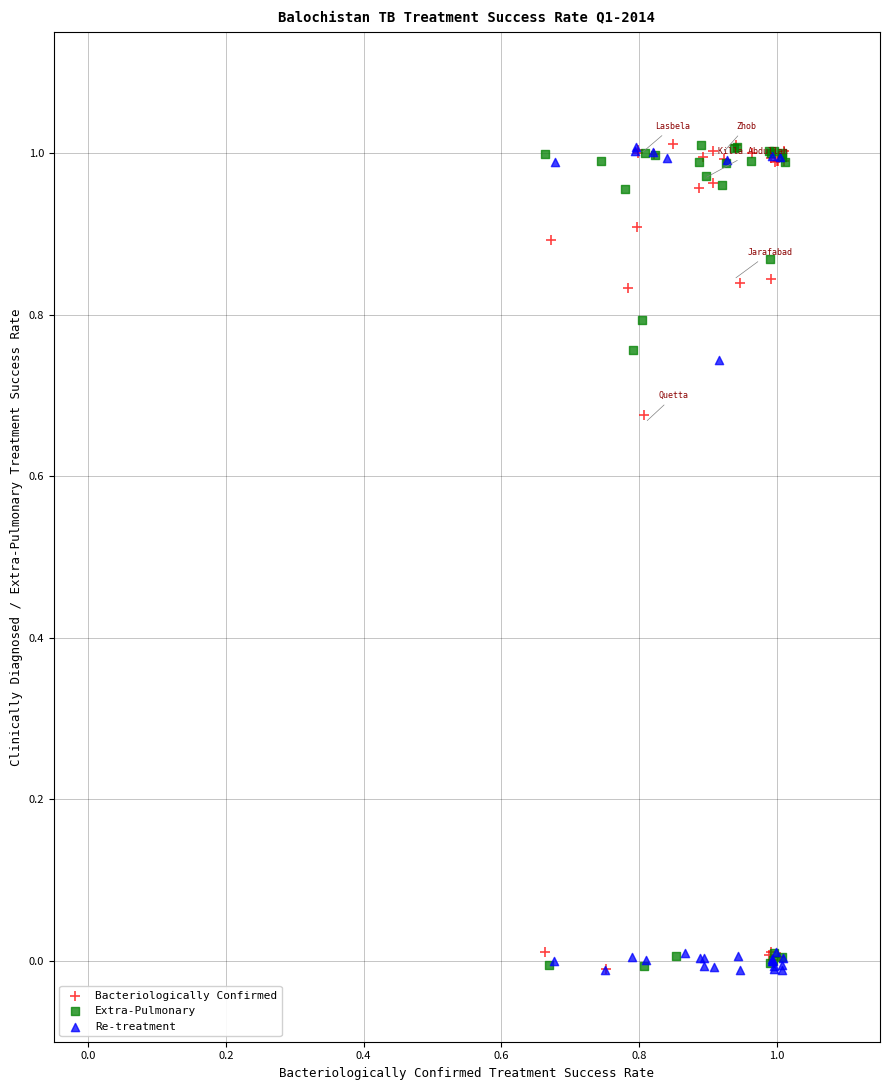

What are all the series names shown in the legend?

Bacteriologically Confirmed, Extra-Pulmonary, Re-treatment